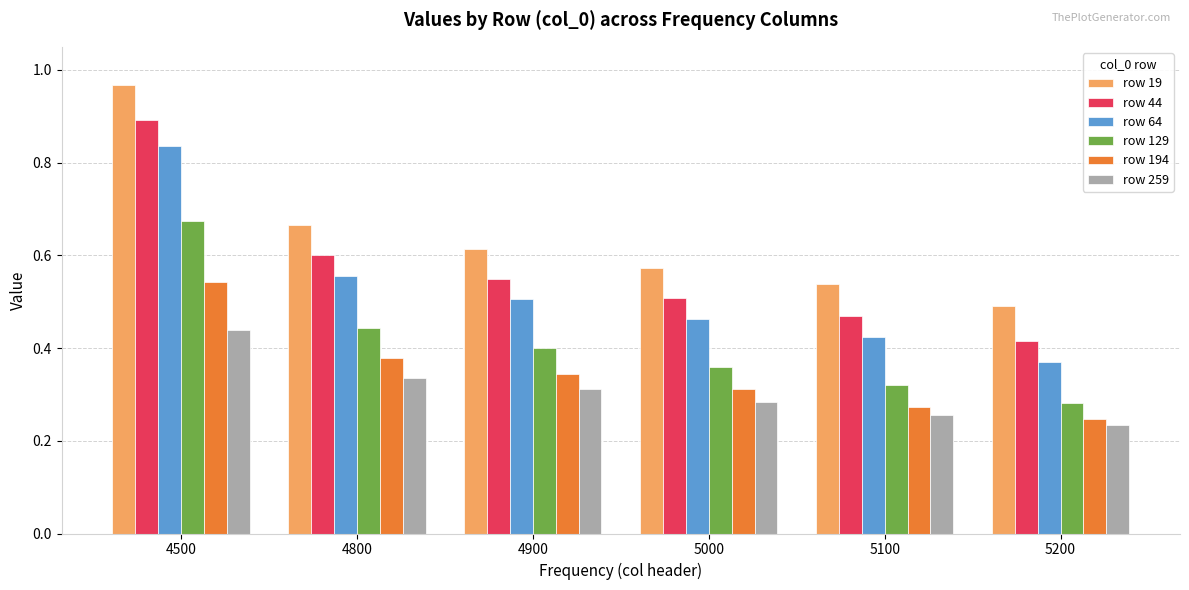

Where is row 129 nearest to the value 0?

5200